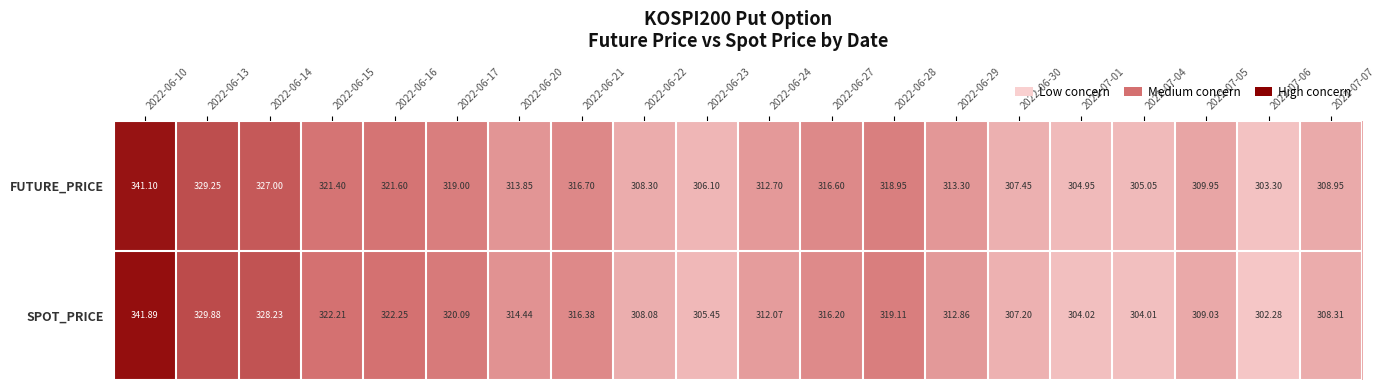

Rank the series by their maximum value, from highest to lowest.

SPOT_PRICE, FUTURE_PRICE